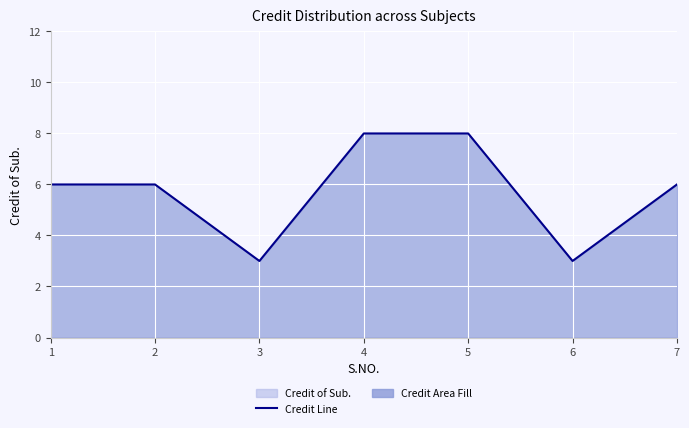

True or false: there are more than 2 points higher than both neighbors.

False